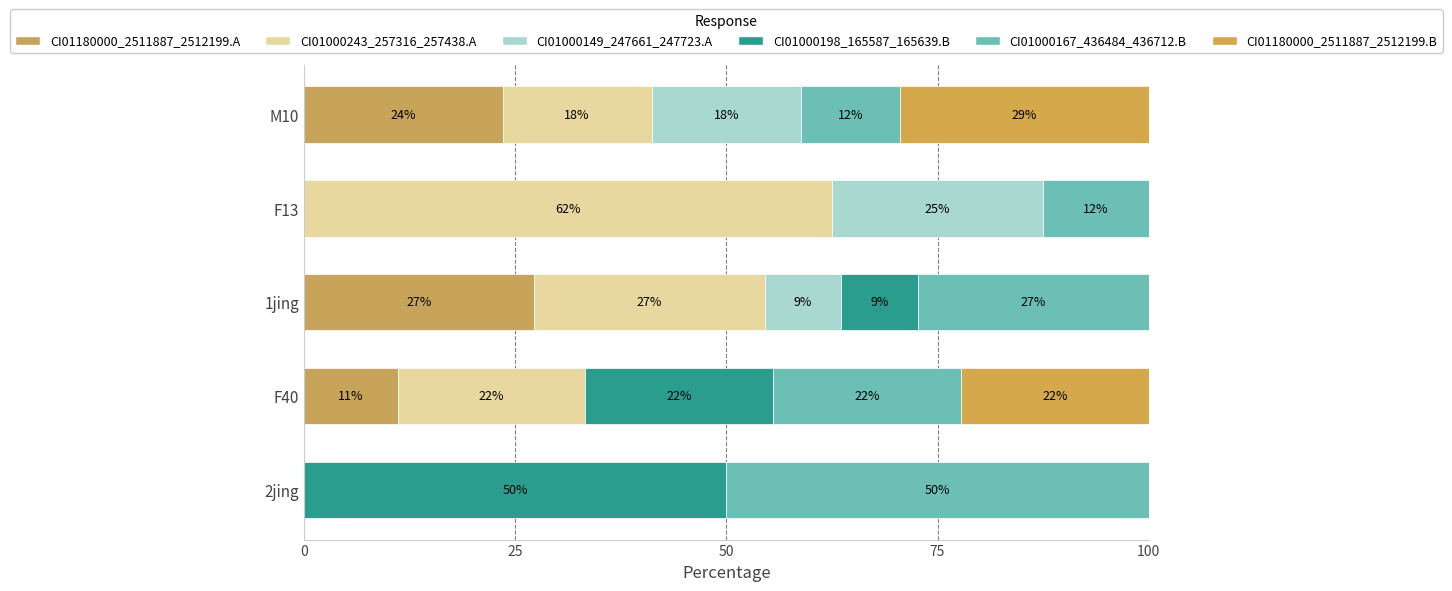

What is the difference between the maximum and second lowest values in the CI01000198_165587_165639.B series?

50.0